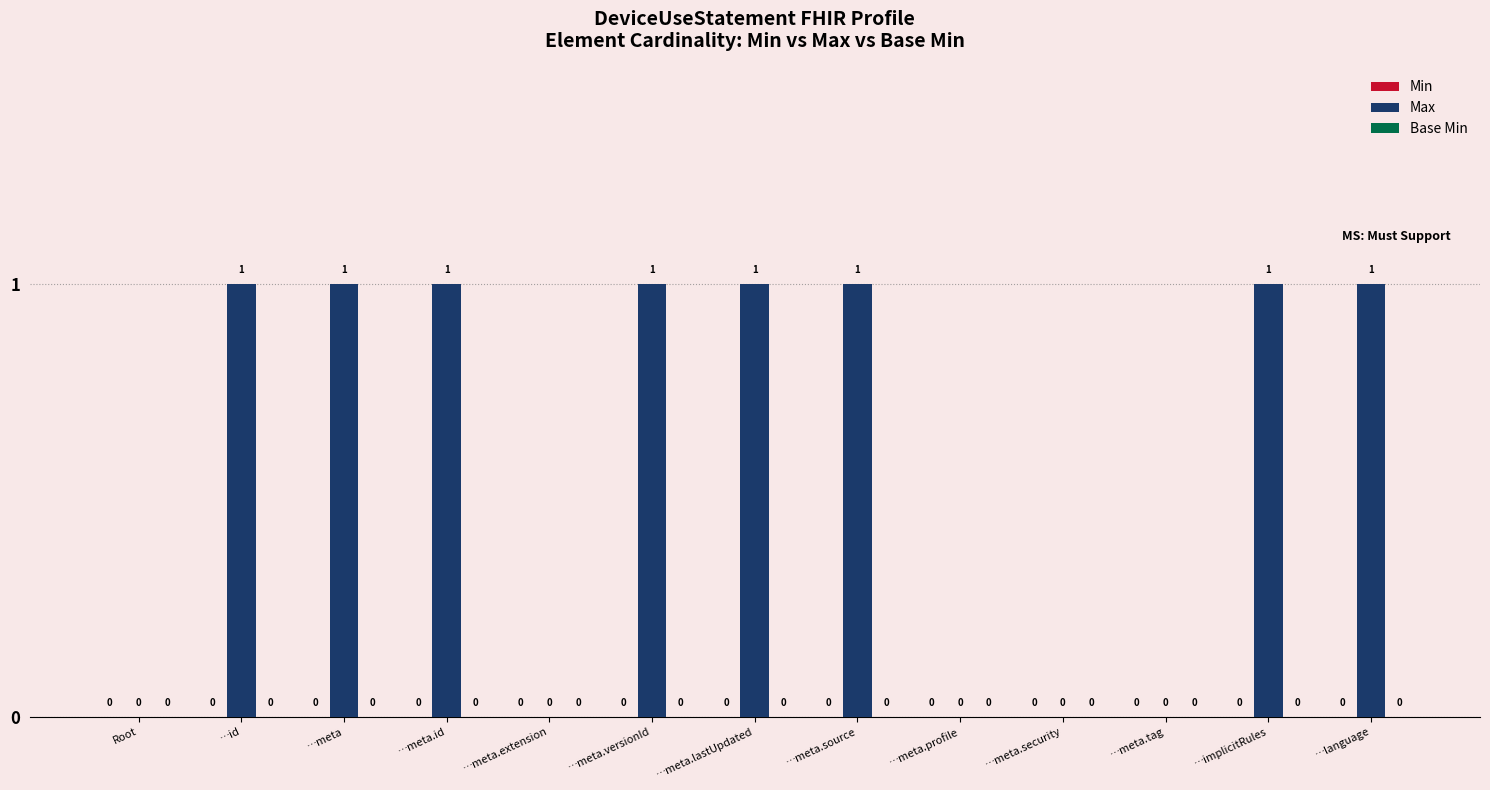

Reading left to right, list all the values displayed in this chart.

Root=0	…id=1	…meta=1	…meta.id=1	…meta.extension=0	…meta.versionId=1	…meta.lastUpdated=1	…meta.source=1	…meta.profile=0	…meta.security=0	…meta.tag=0	…implicitRules=1	…language=1